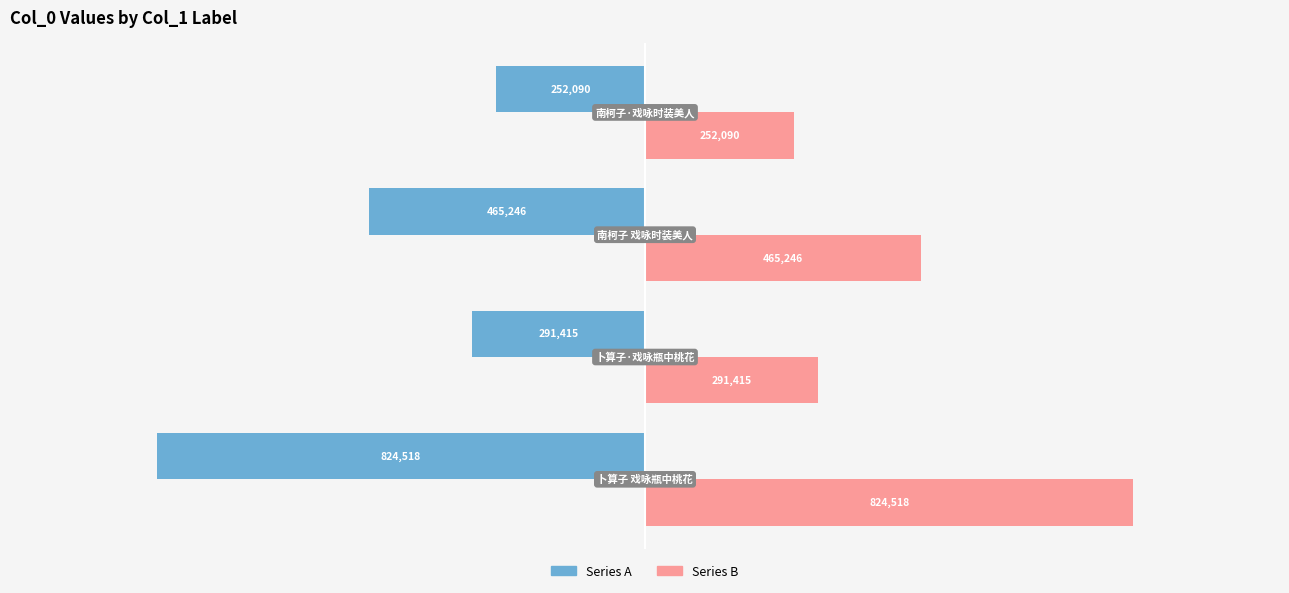

What is the spread (max minus min) of values at 南柯子·戏咏时装美人?

504180